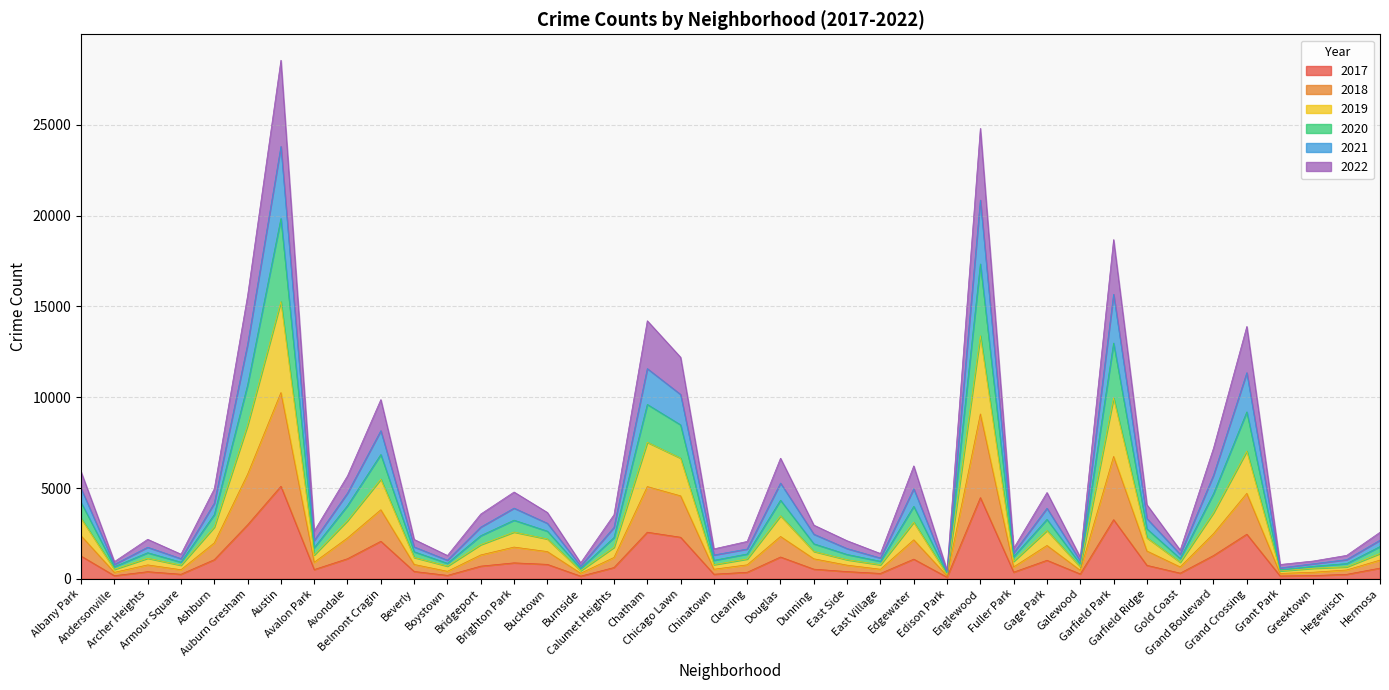

What is the maximum value shown in the chart?

28562